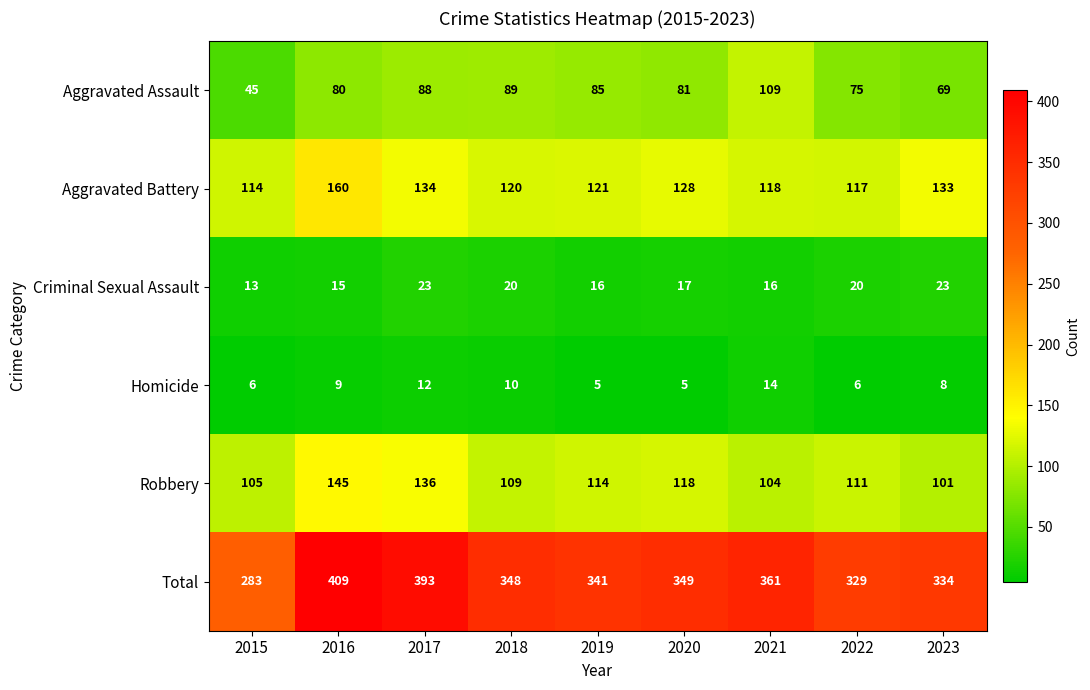

What is the difference between the highest and lowest values at 2015?

277